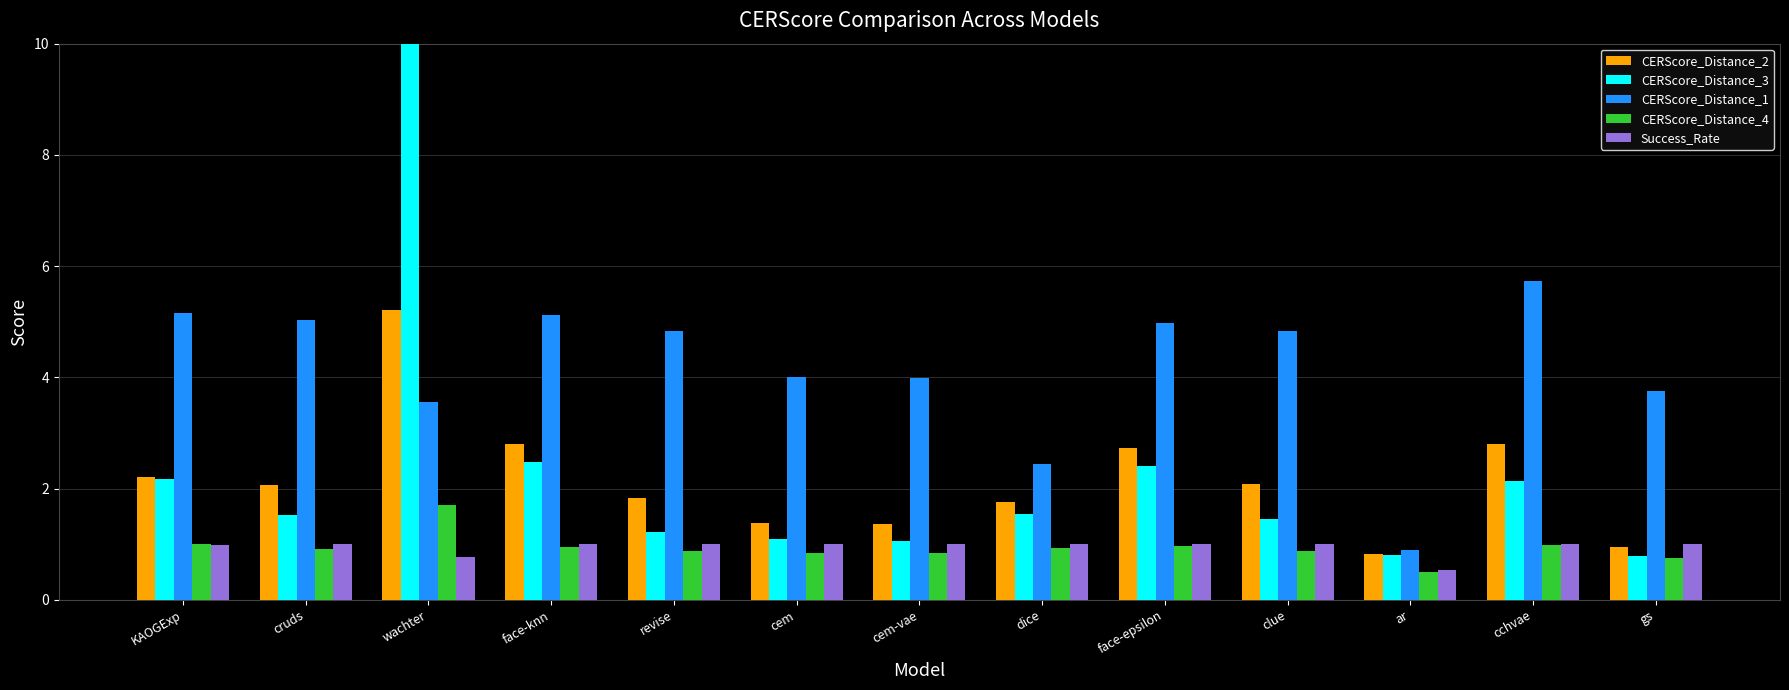

What is the value of the CERScore_Distance_2 bar at the 8th from the left?

1.8